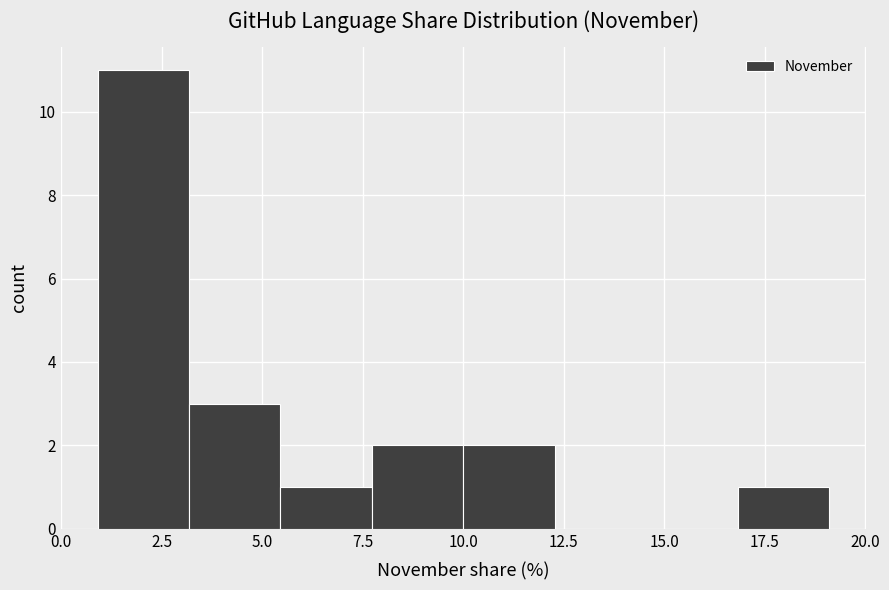

Over which range of the x-axis is the bar tallest?

1.0 to 3.0